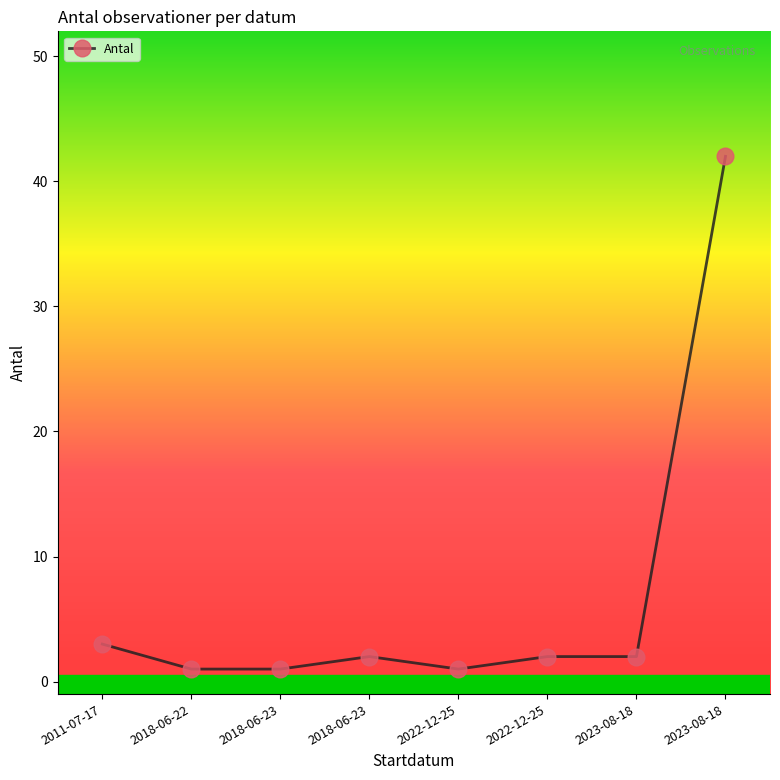

True or false: there are more than 2 points higher than both neighbors.

False